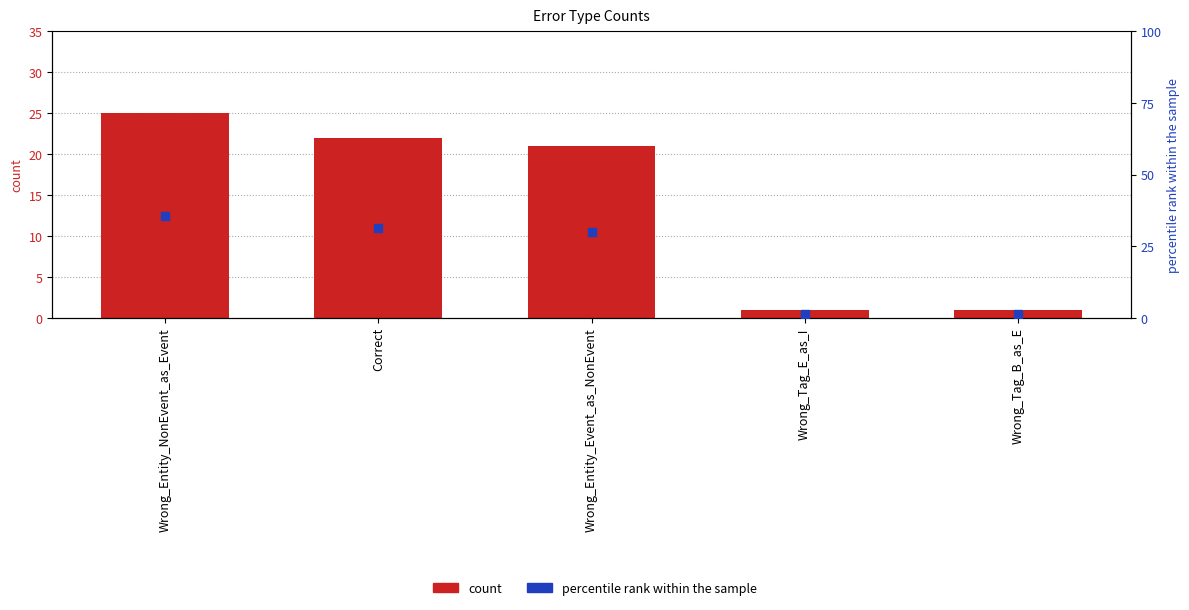

Which series contains the highest Y value?

percentile rank within the sample